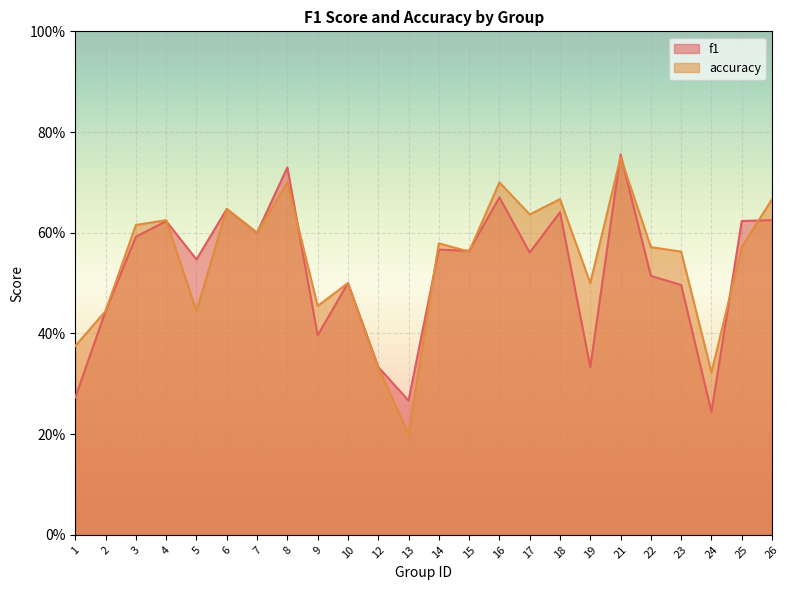

What value does the accuracy series have at 13?

0.2